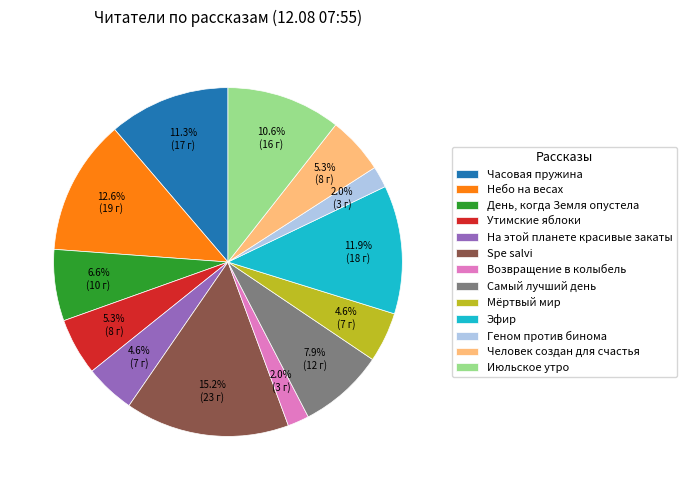

To the nearest percent, what percentage of the pie is Человек создан для счастья?

5%